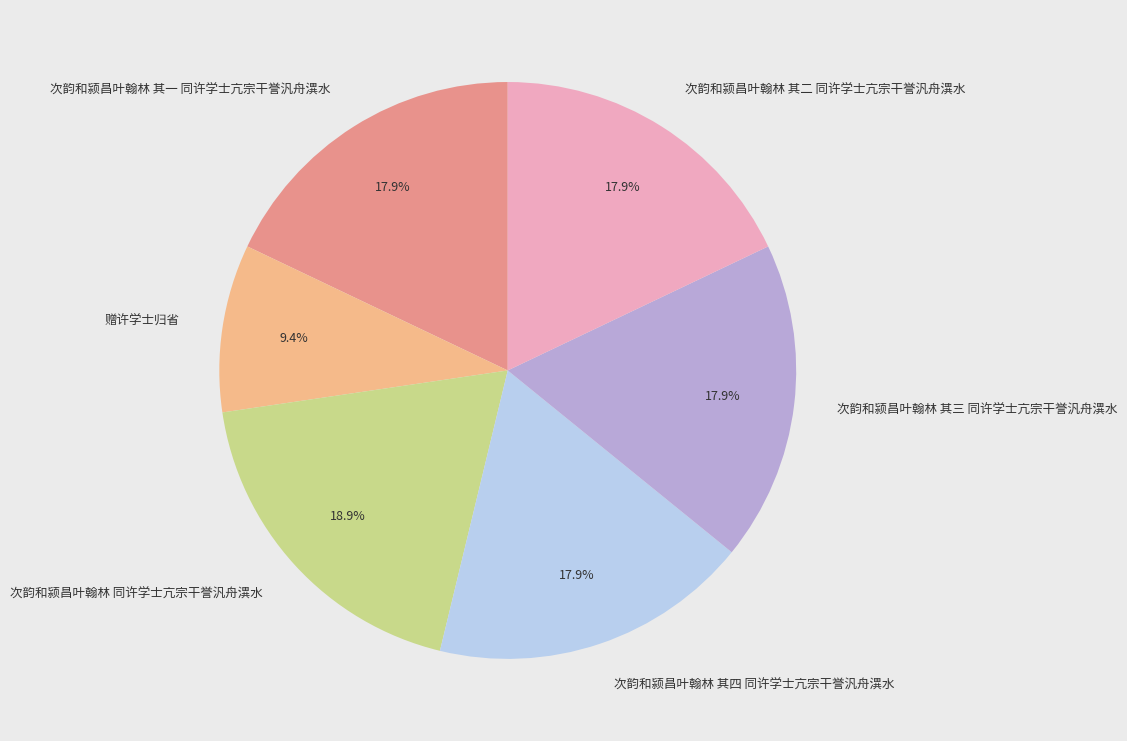

What is the ratio of the value at 次韵和颍昌叶翰林 其一 同许学士亢宗干誉汎舟潩水 to the value at 次韵和颍昌叶翰林 其三 同许学士亢宗干誉汎舟潩水?

1.0